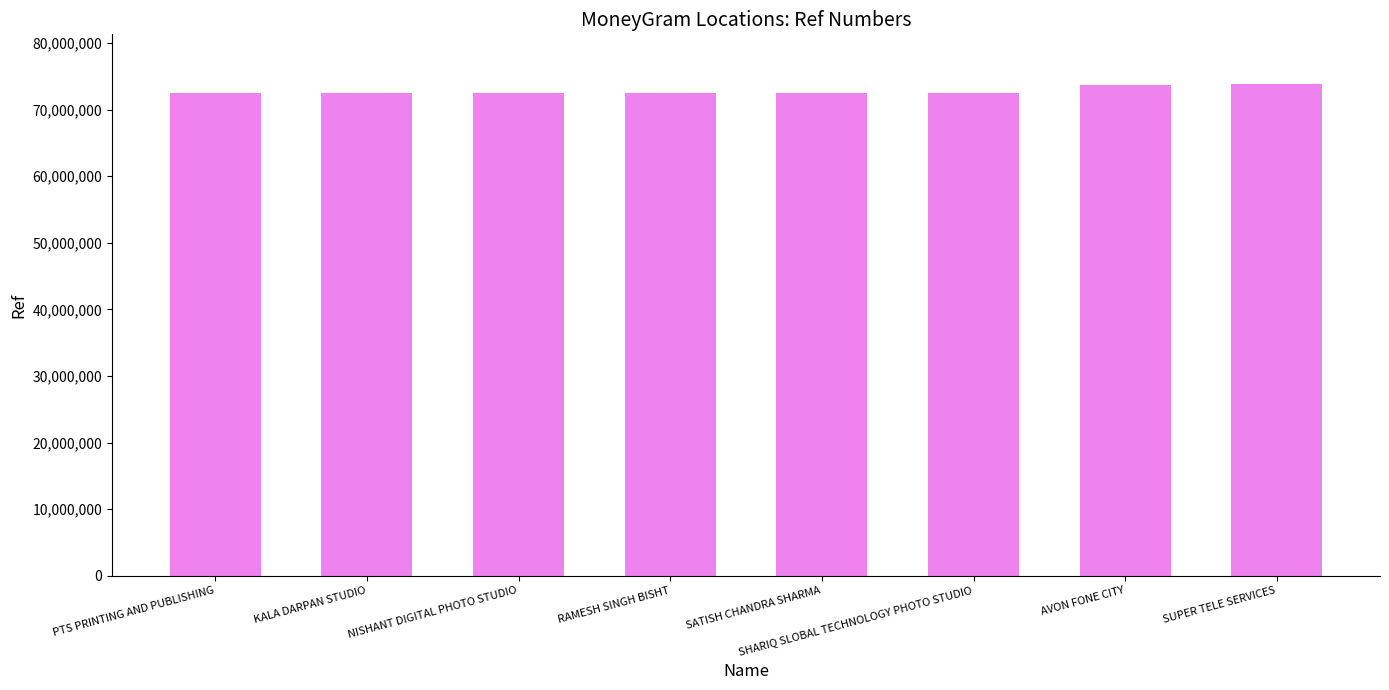

What is the change in value from NISHANT DIGITAL PHOTO STUDIO to SUPER TELE SERVICES?

+1387909